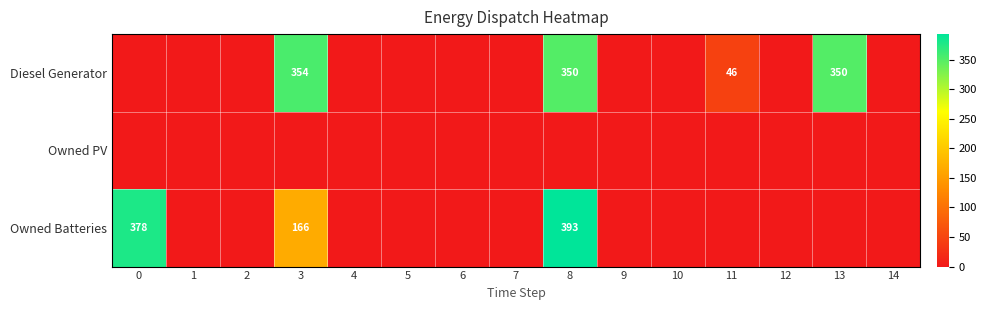

What is the greatest value displayed?

393